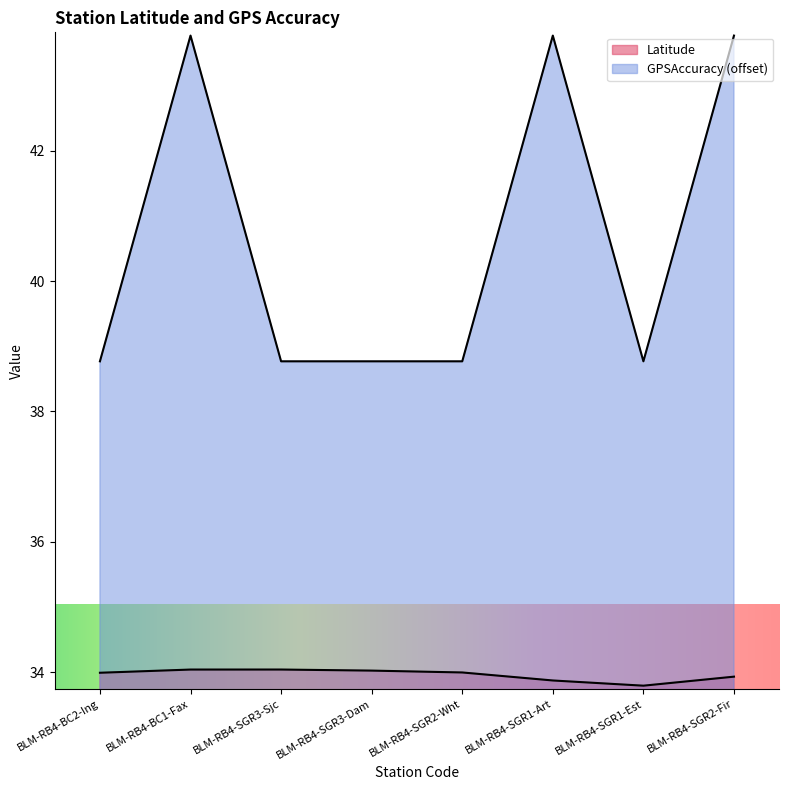

Read the Latitude value at BLM-RB4-SGR1-Art.

33.9